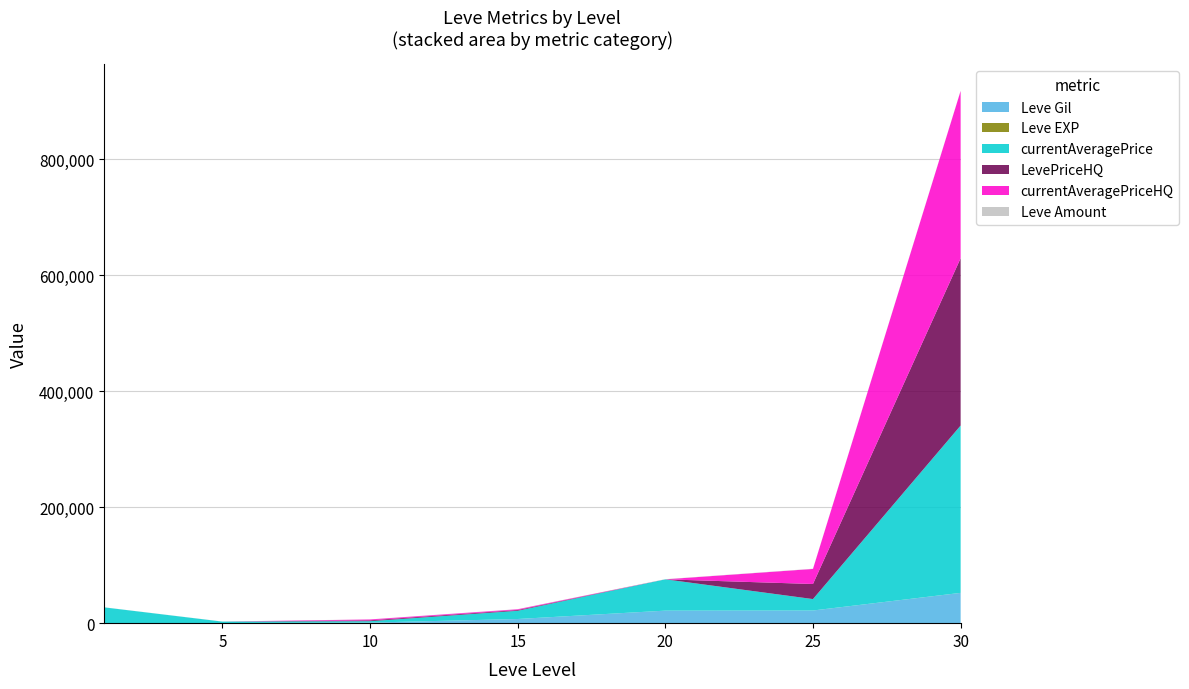

Reading right to left, extract all data points from this chart.

Leve Gil: 30=52220	25=21830	20=21600	15=7170	10=990	5=220	1=160
Leve EXP: 30=52	25=21	20=21	15=7	10=9	5=5	1=1
currentAveragePrice: 30=288611	25=19708	20=54000	15=14149	10=2392	5=2507	1=27128
LevePriceHQ: 30=288611	25=25999	20=0	15=1313	10=1500	5=0	1=0
currentAveragePriceHQ: 30=288611	25=25999	20=0	15=1313	10=1500	5=0	1=0
Leve Amount: 30=389	25=384	20=292	15=247	10=172	5=140	1=113